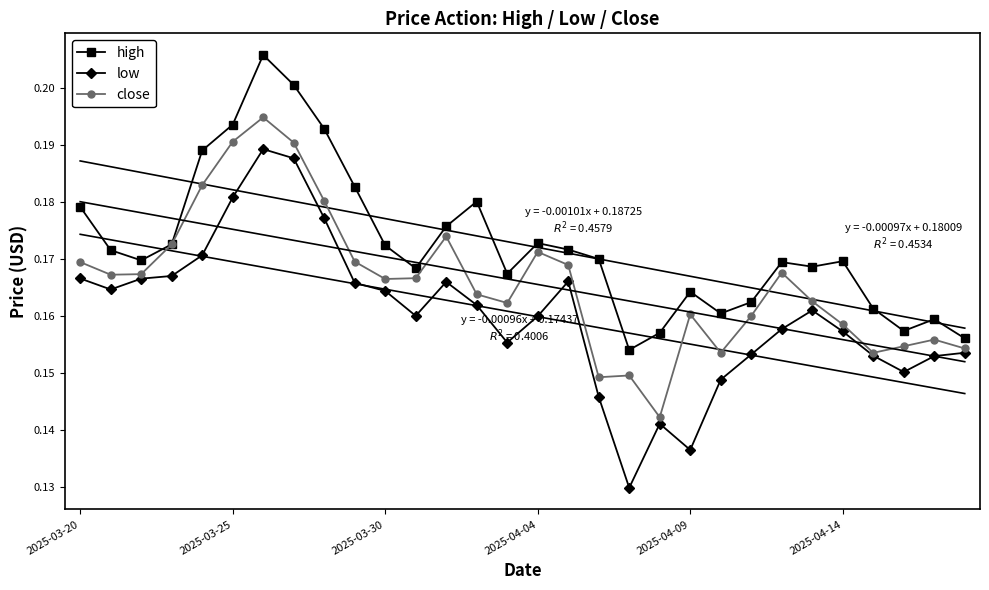

Does the chart have visible grid lines?

No